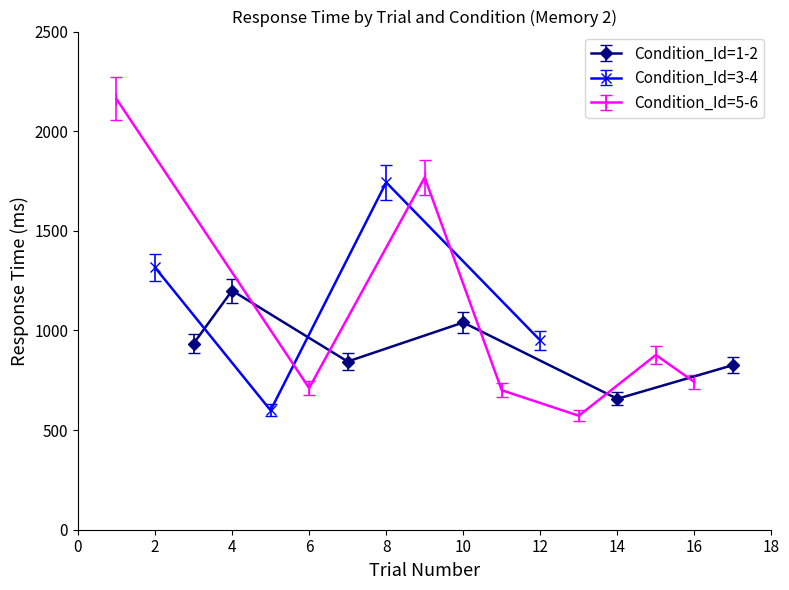

What is the maximum value for Condition_Id=1-2?

1200